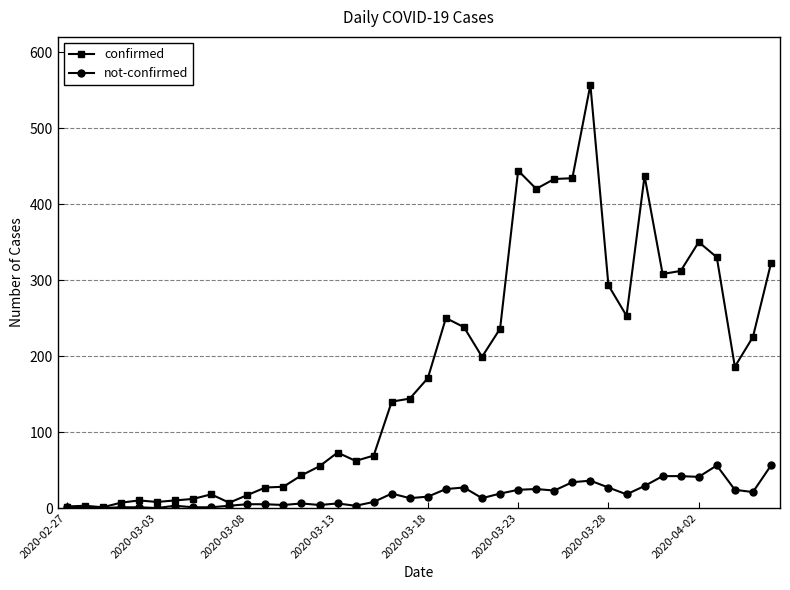

How many data points in confirmed are less than 171?

20